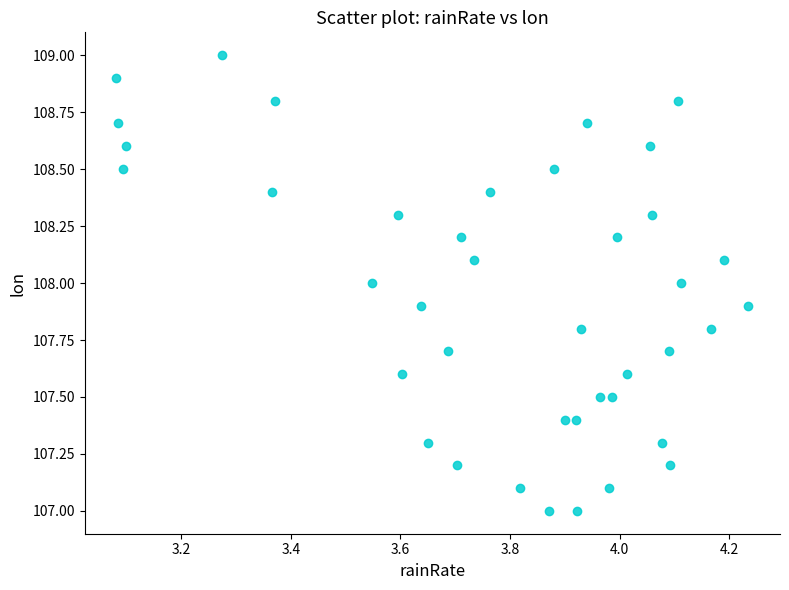

What is the range of Y values (max minus min)?

2.0